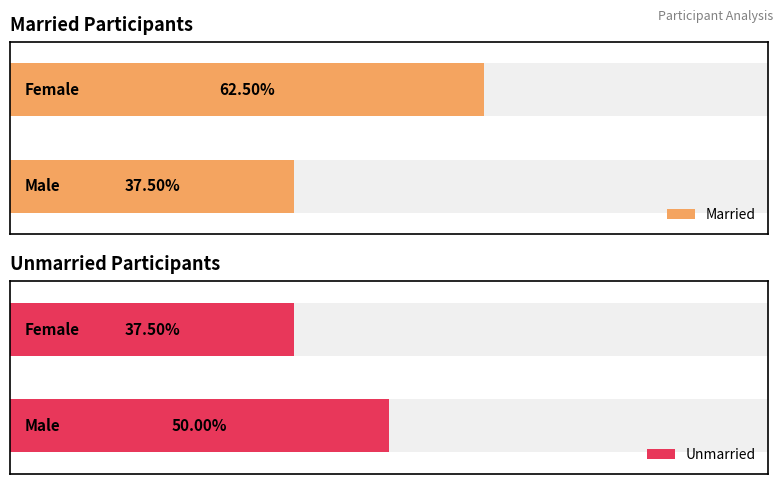

At how many categories does at least one series exceed 3?

2